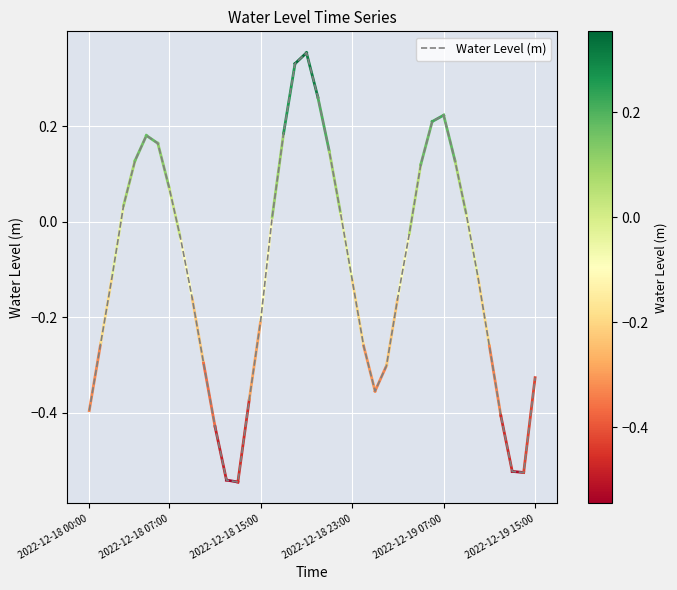

What is the difference between the maximum and minimum values?

0.9